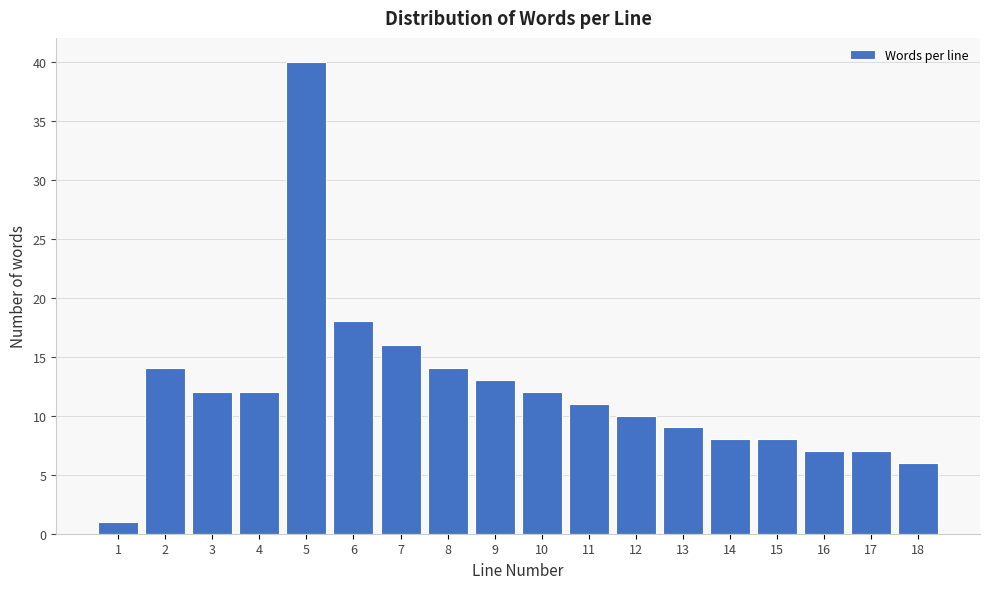

Reading left to right, what are all the values shown in this chart?

1=1	2=14	3=12	4=12	5=40	6=18	7=16	8=14	9=13	10=12	11=11	12=10	13=9	14=8	15=8	16=7	17=7	18=6